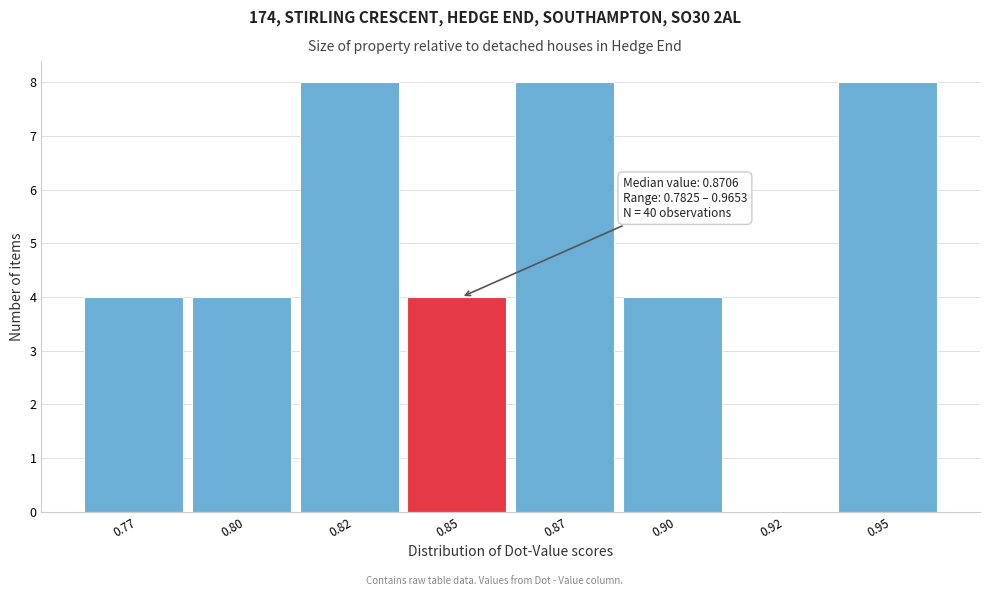

Reading left to right, list all the values displayed in this chart.

0.77=4	0.80=4	0.82=8	0.85=4	0.87=8	0.90=4	0.92=0	0.95=8